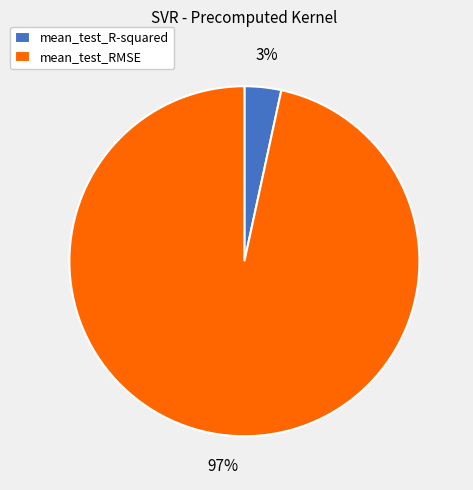

To the nearest percent, what percentage of the pie is mean_test_RMSE?

97%